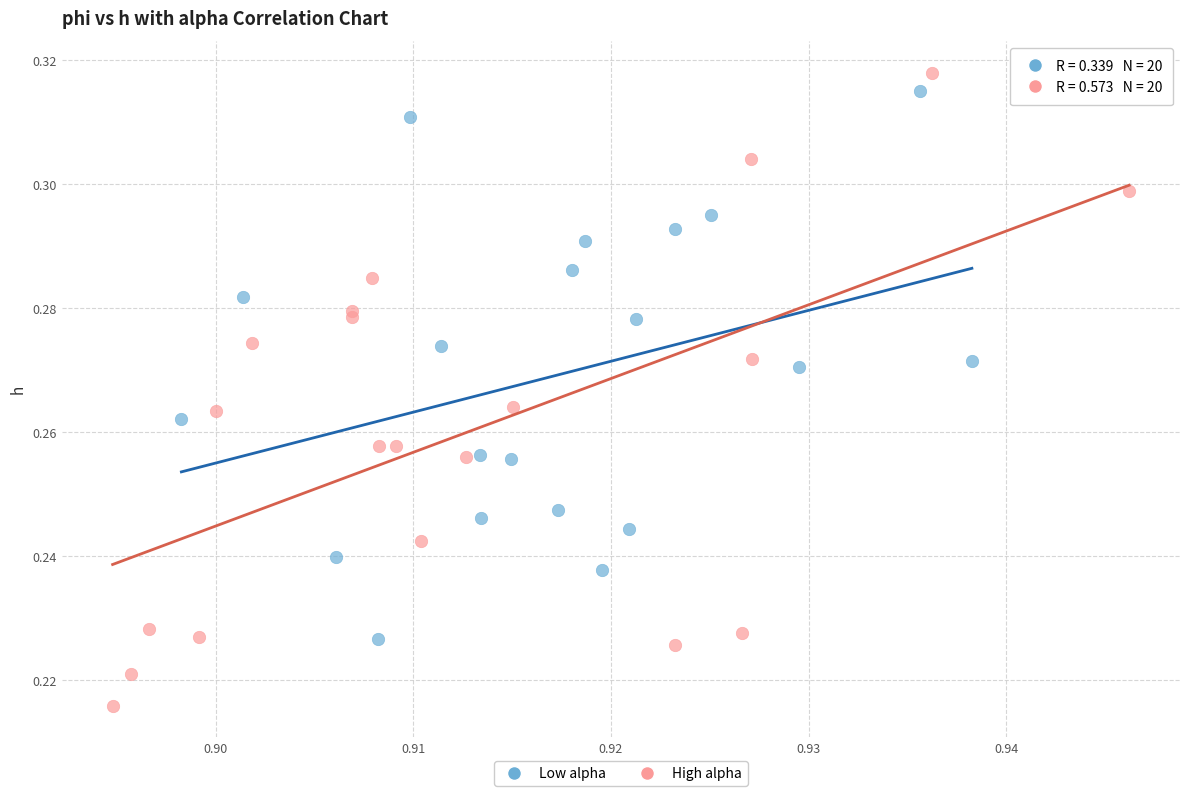

Which series contains the highest Y value?

High alpha